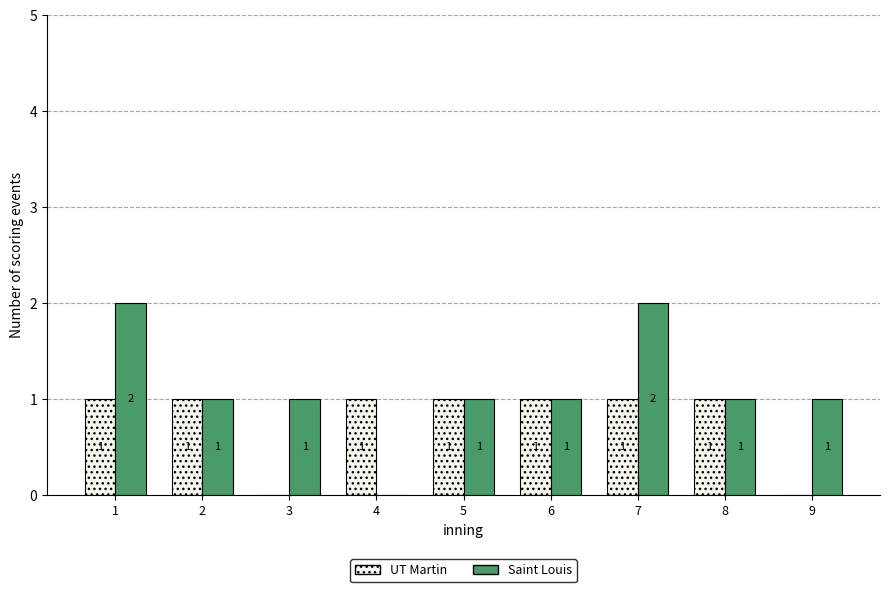

What is the sum of all UT Martin values?

7